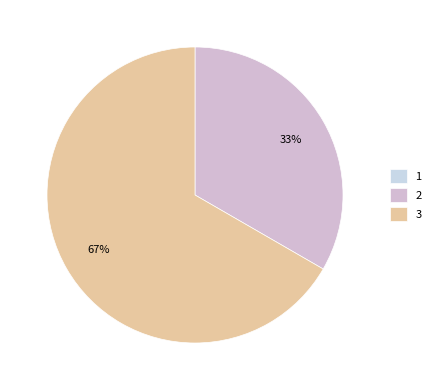

True or false: 1 accounts for 0% of the total.

True